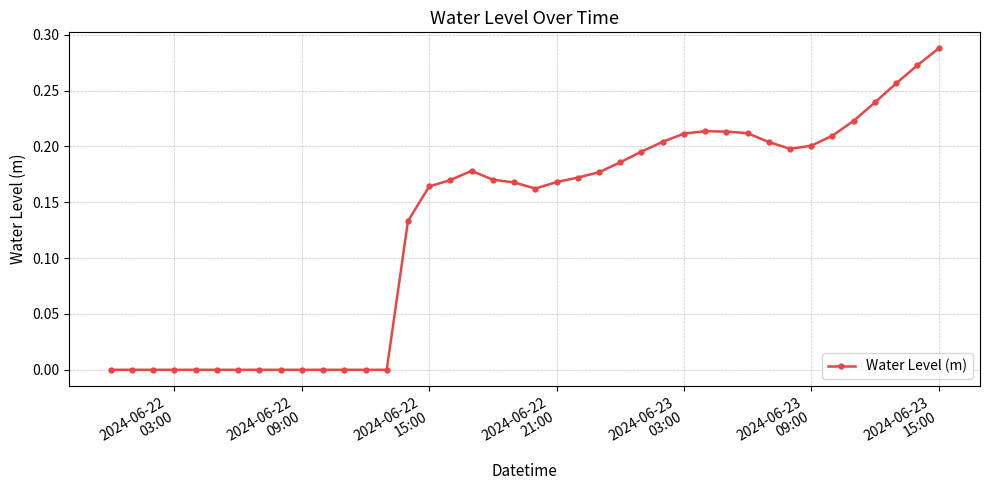

What is the sum of all values?

5.2